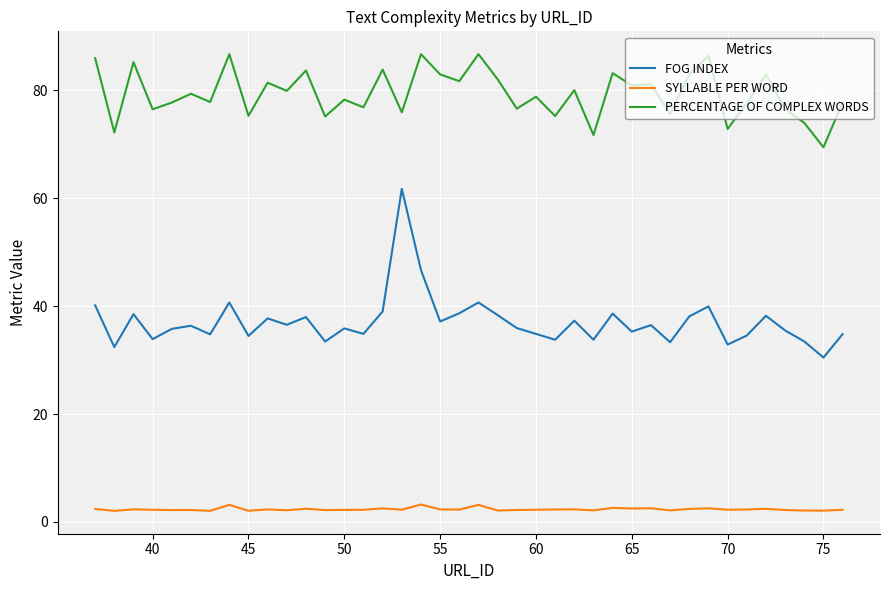

What is the sum of all SYLLABLE PER WORD values?

94.2